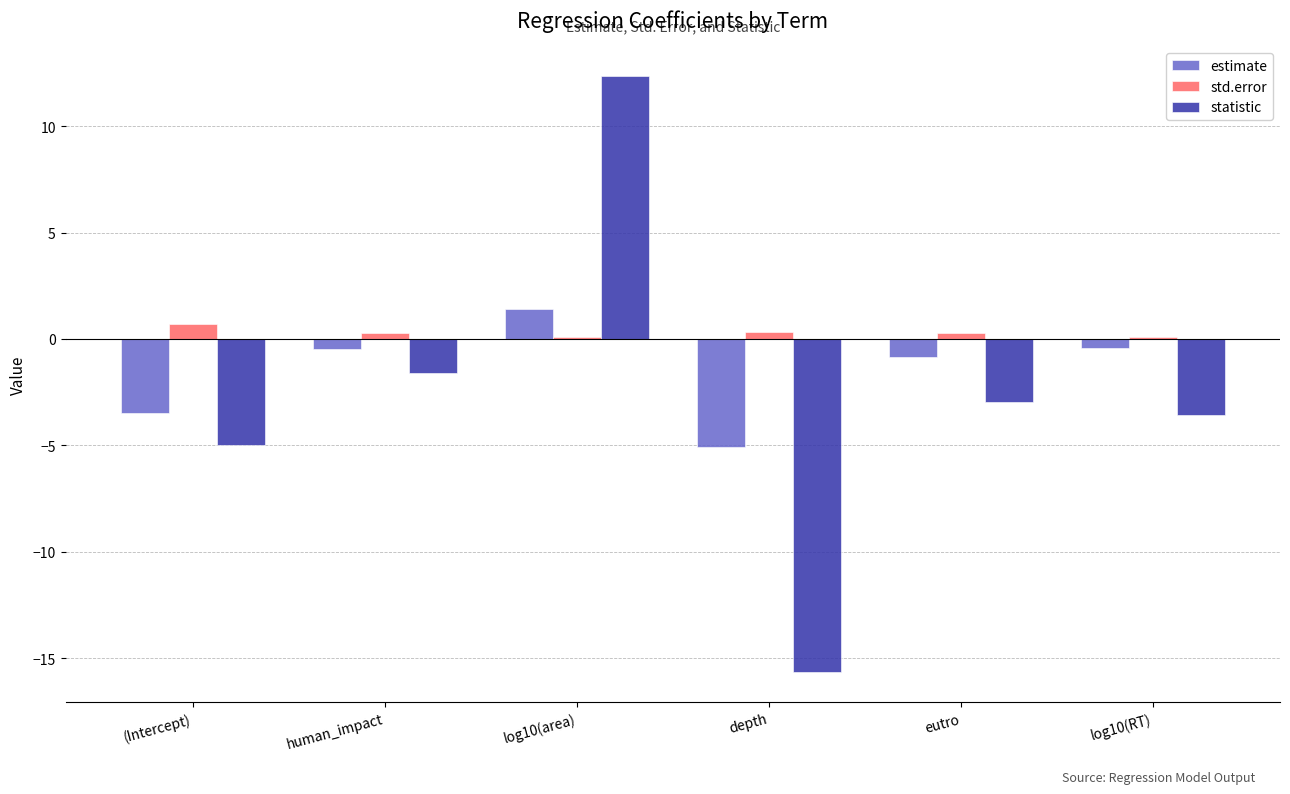

How many distinct data groups are displayed?

3